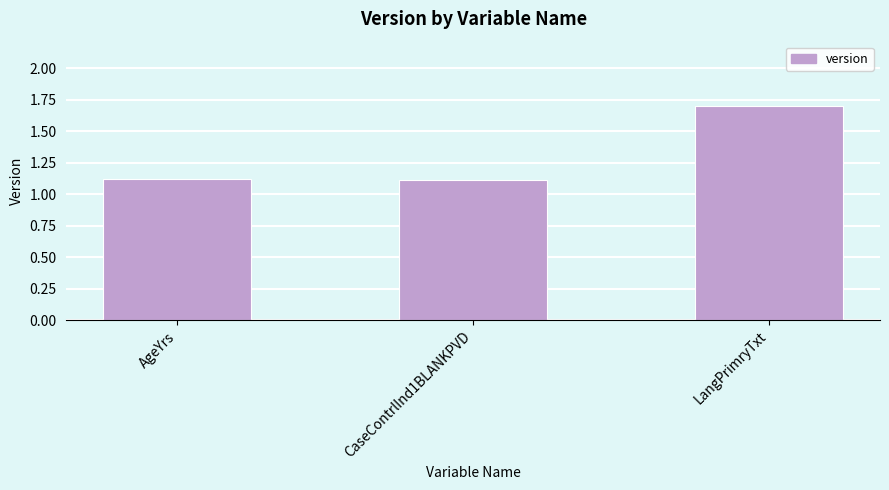

Does the chart contain stacked bars?

No